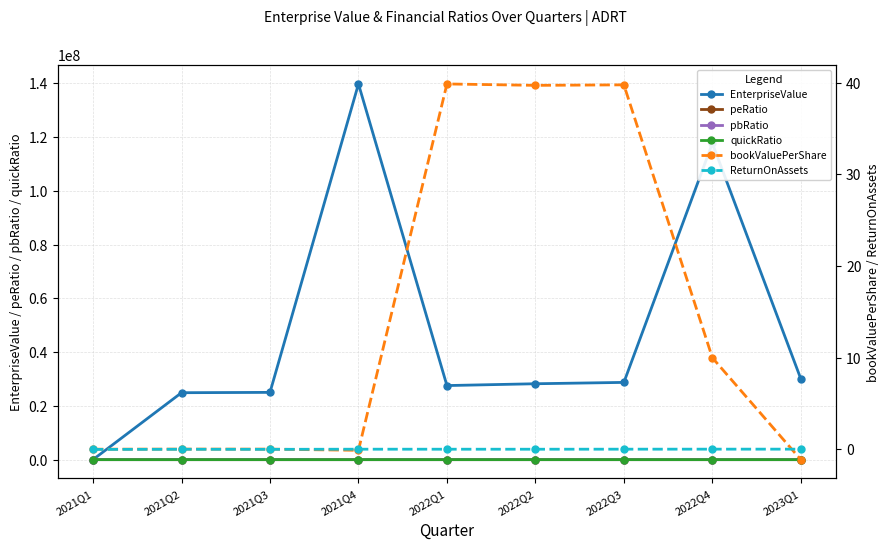

What position from the left is 2023Q1?

9